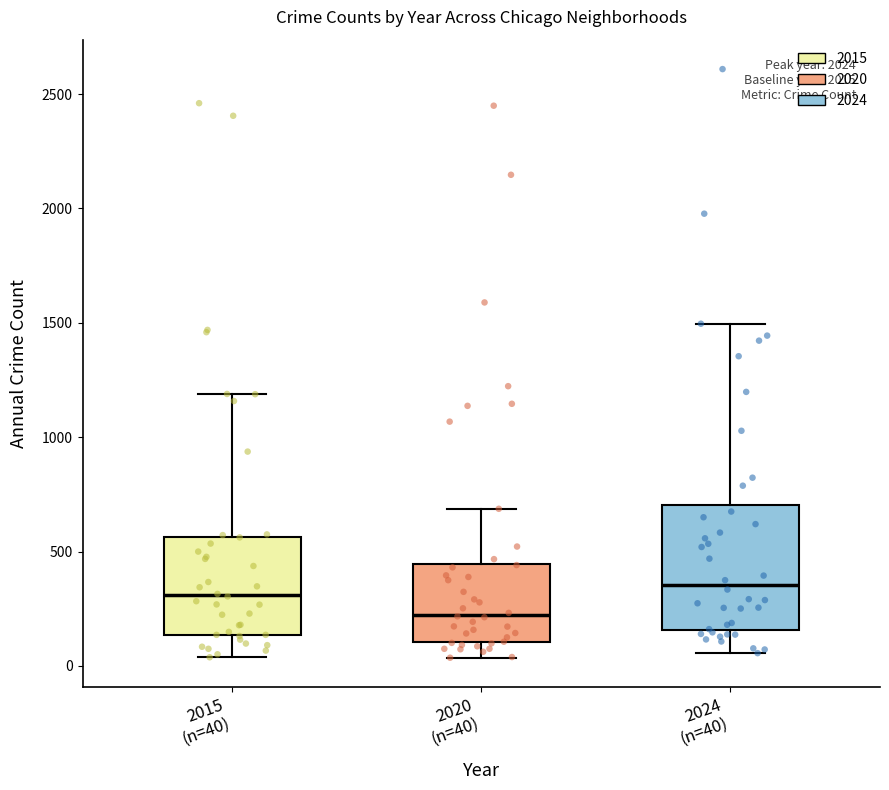

Which box's median line is the lowest?

2020 (n=40)